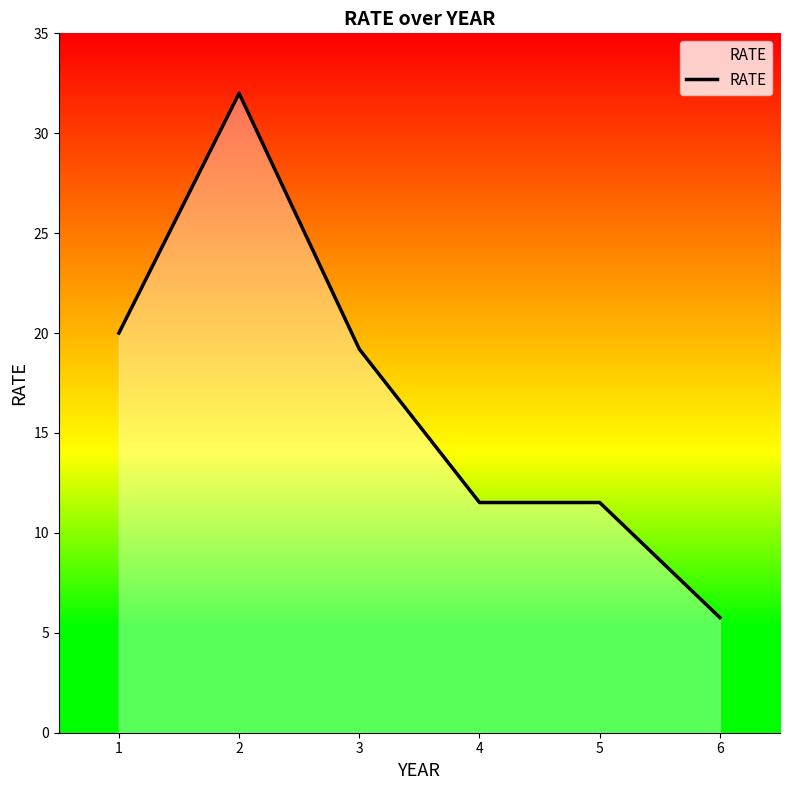

Approximately how many times larger is the value at 2 compared to 4?

2.8